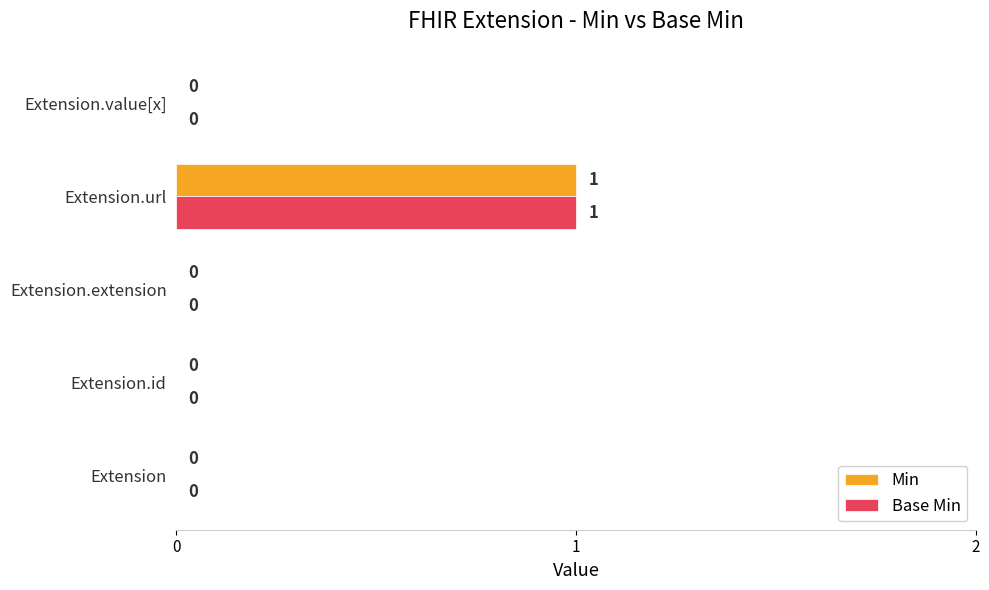

The Base Min series shows -1 at Extension. True or false?

False